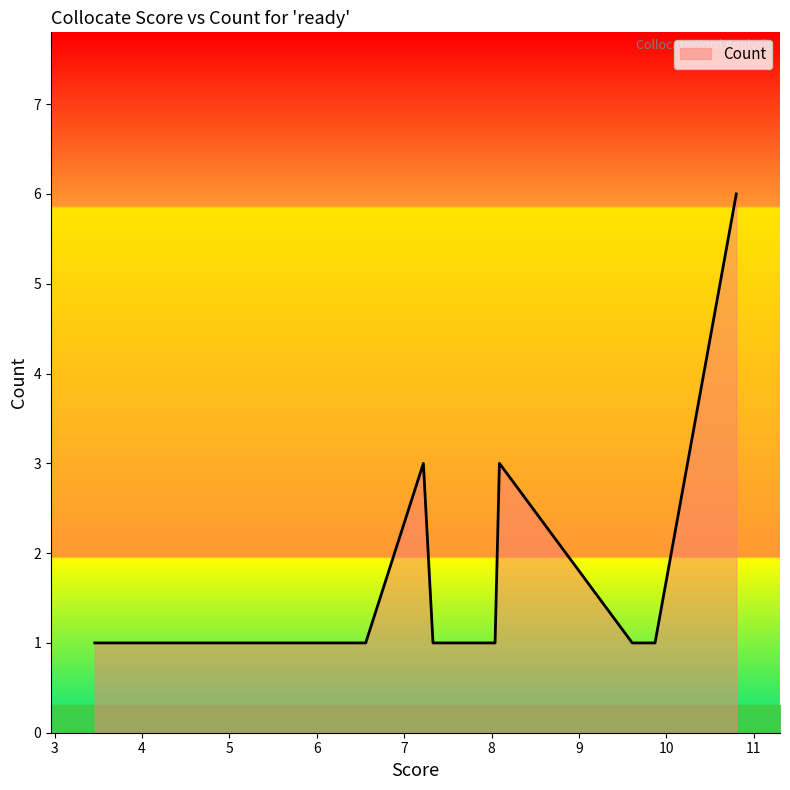

What is the greatest value displayed?

6